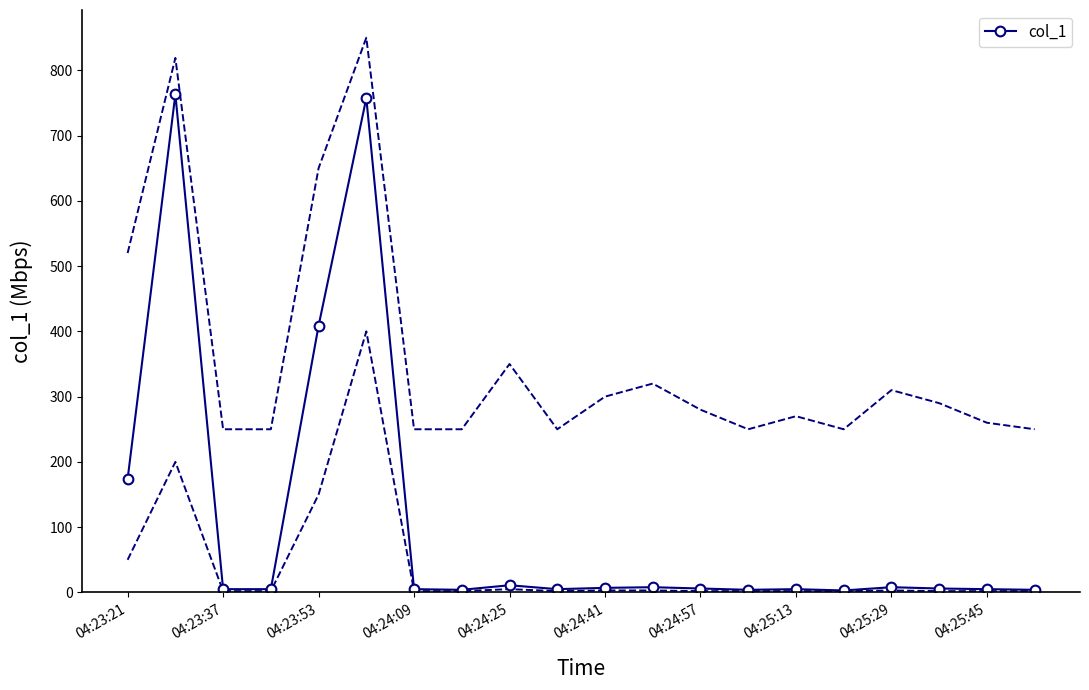

What is the difference between the second highest and second lowest values?

753.4